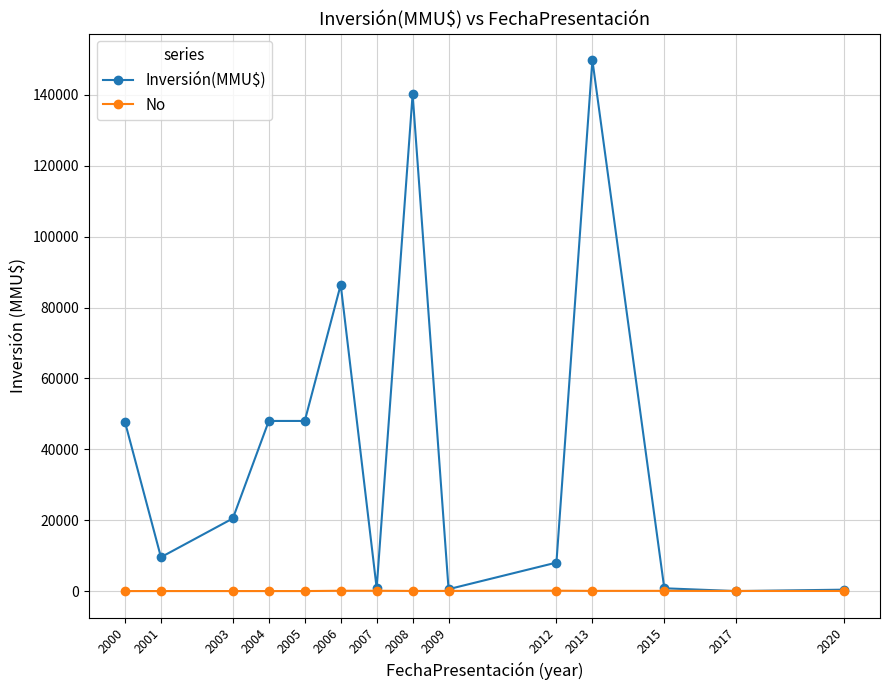

Which series changed the most between 2006 and 2009?

Inversión(MMU$)